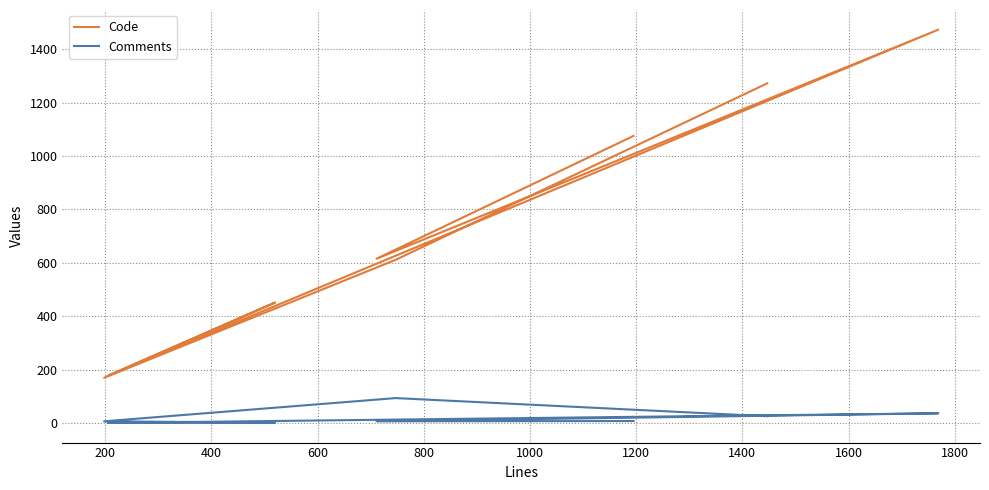

Which has a higher value, 600 or 1200?

1200